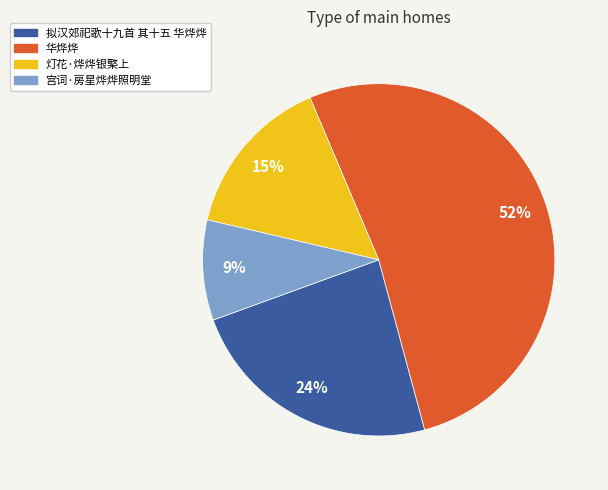

What is the ratio of the value at 宫词·房星烨烨照明堂 to the value at 拟汉郊祀歌十九首 其十五 华烨烨?

0.4